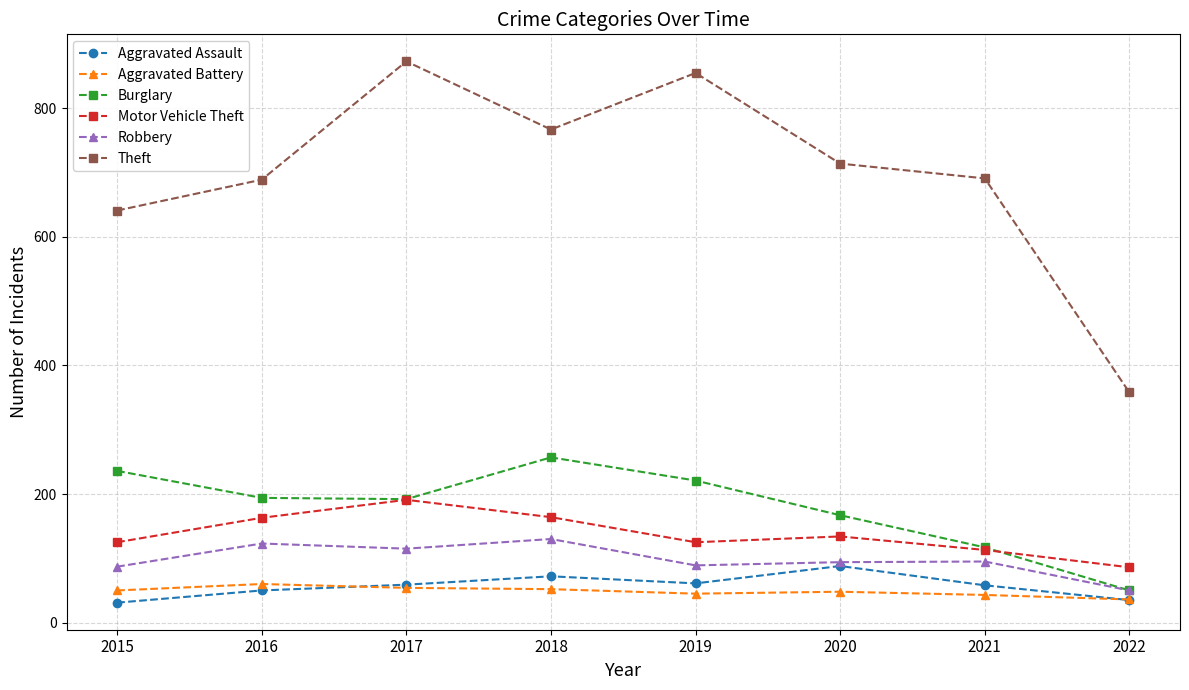

Where is Burglary nearest to the value 153?

2020